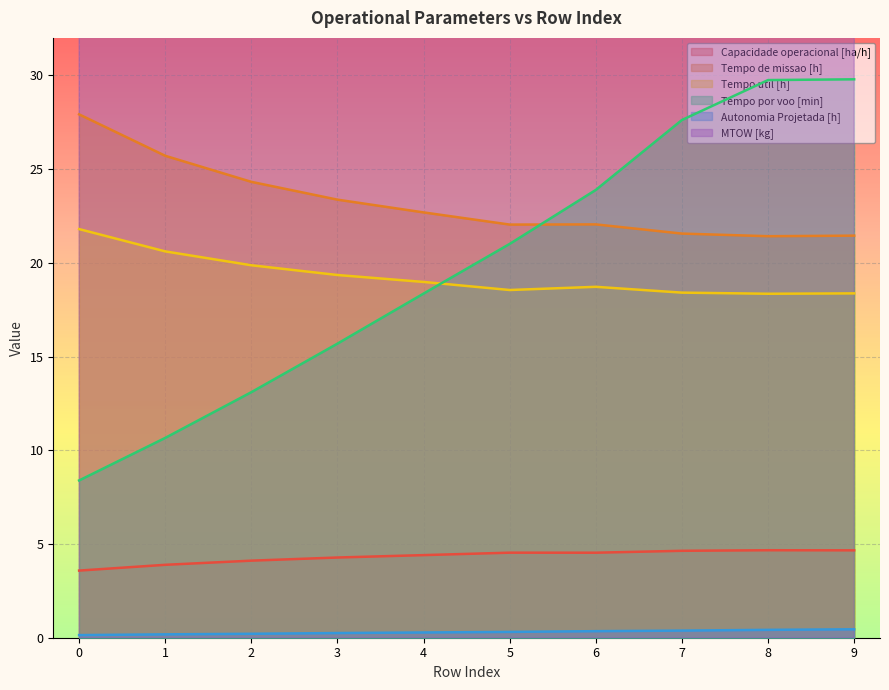

Which category has the lowest value in the Tempo de missao [h] series?

8